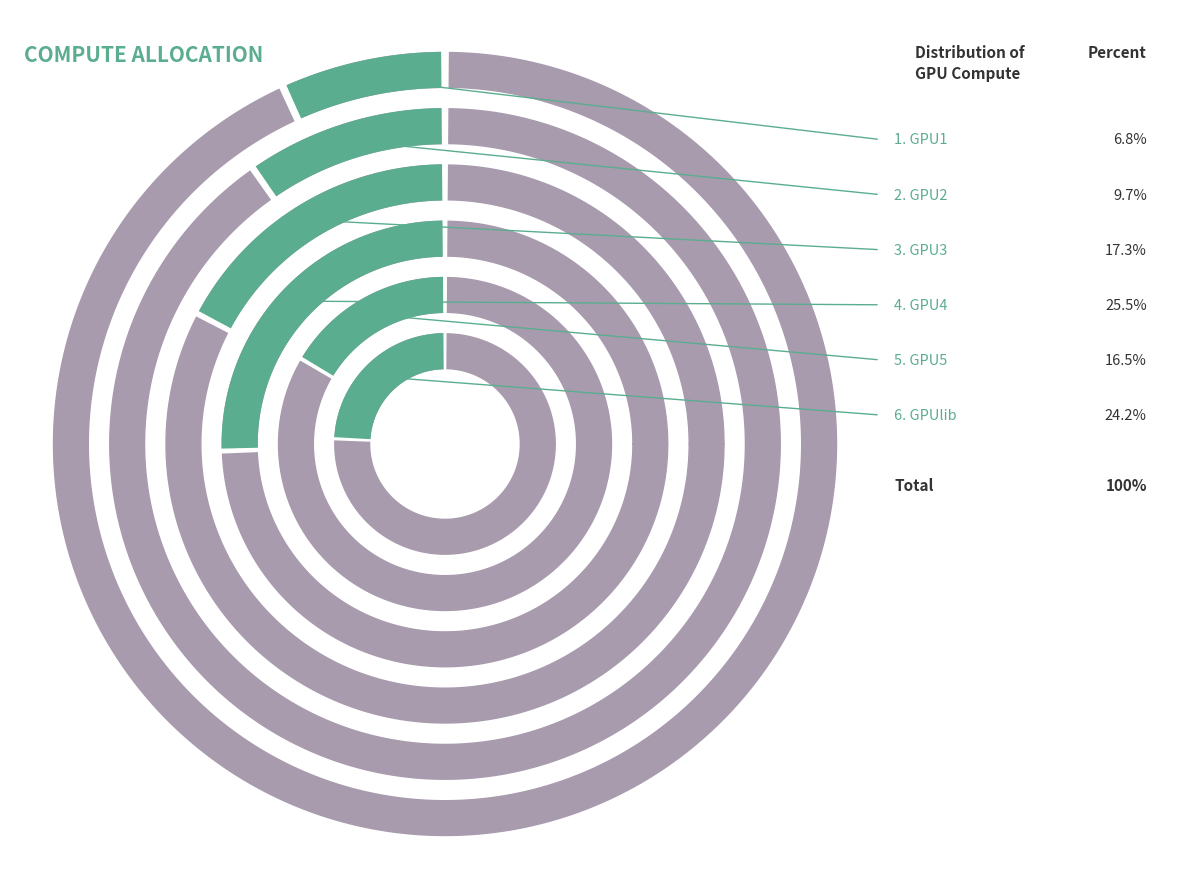

Does GPU2 account for over 50% of the chart?

No